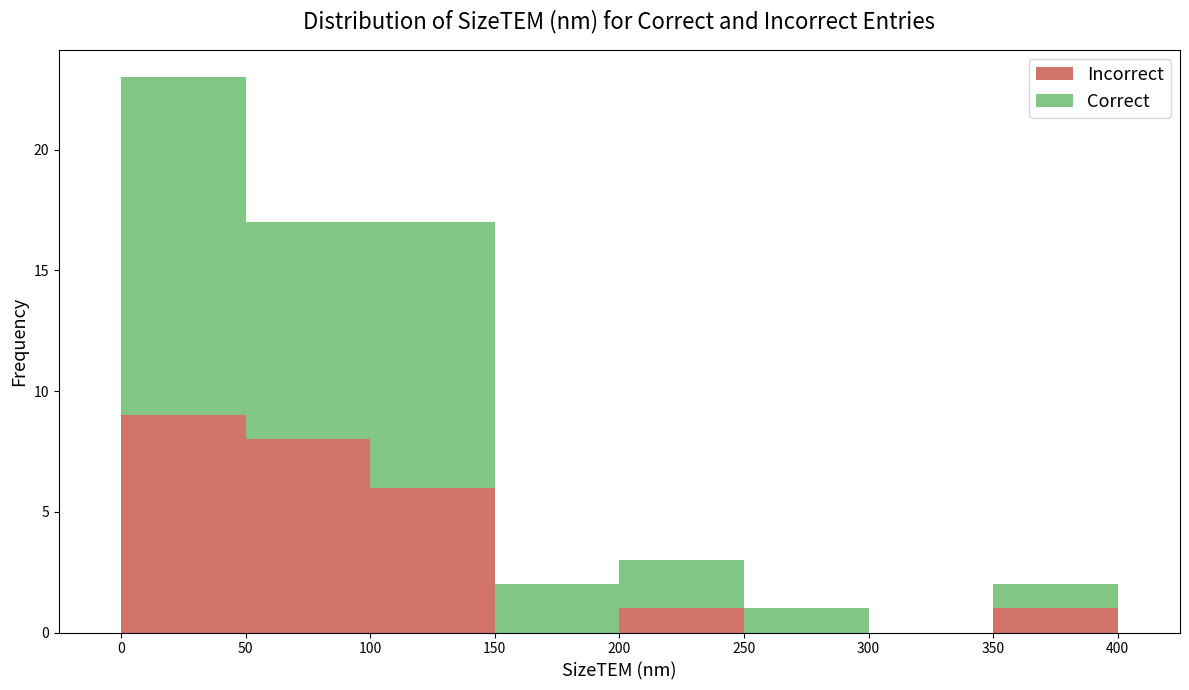

Which range on the x-axis has the tallest stacked bar (by total height)?

0 to 50